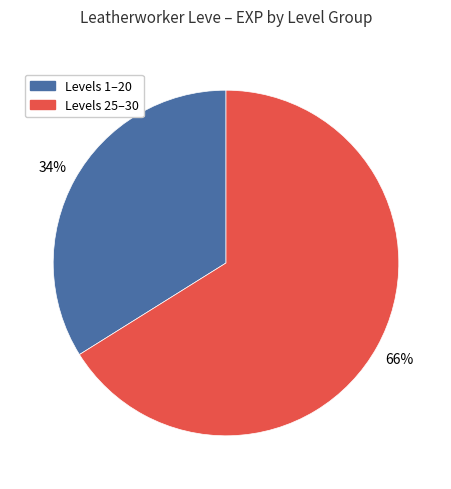

To the nearest percent, what is the difference between the largest and smallest slice percentages?

32%